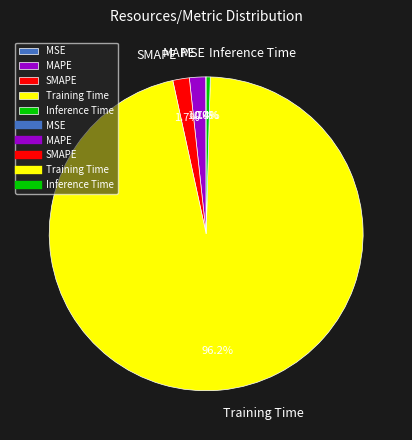

Which category has the biggest portion of the pie?

Training Time